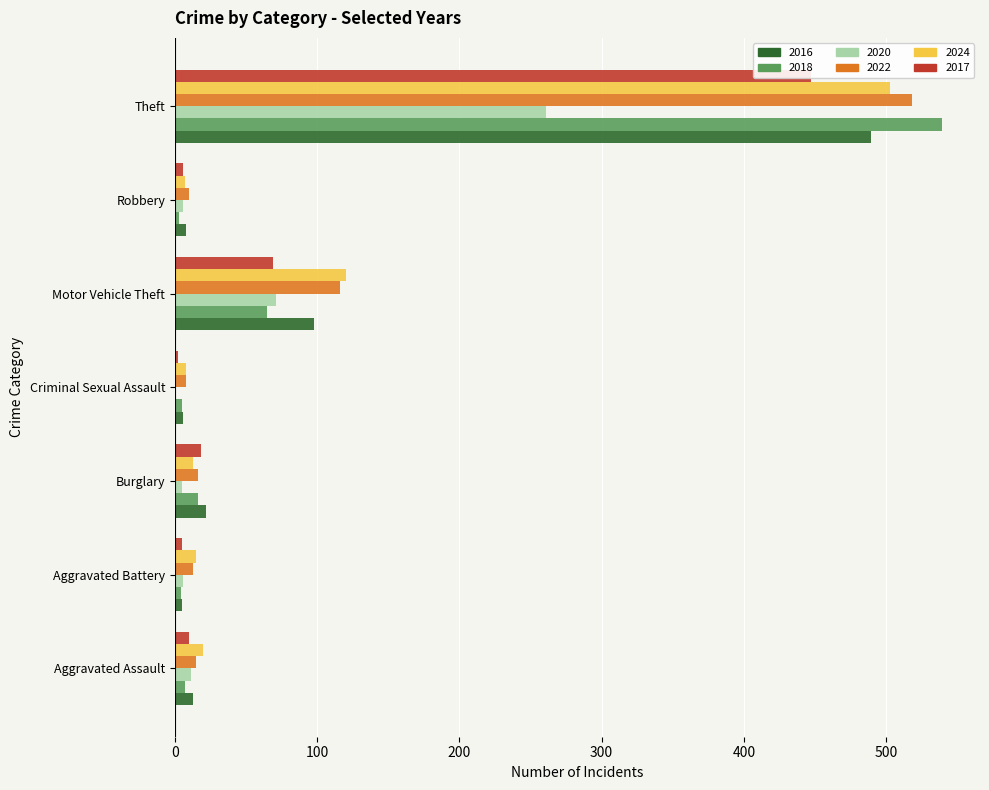

Which series has the widest spread of values?

2018